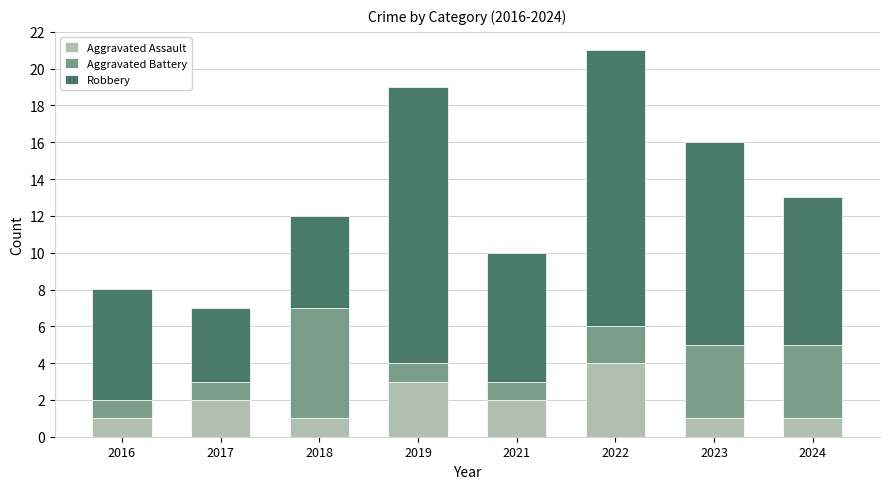

At which category is the sum across all series the highest?

2022